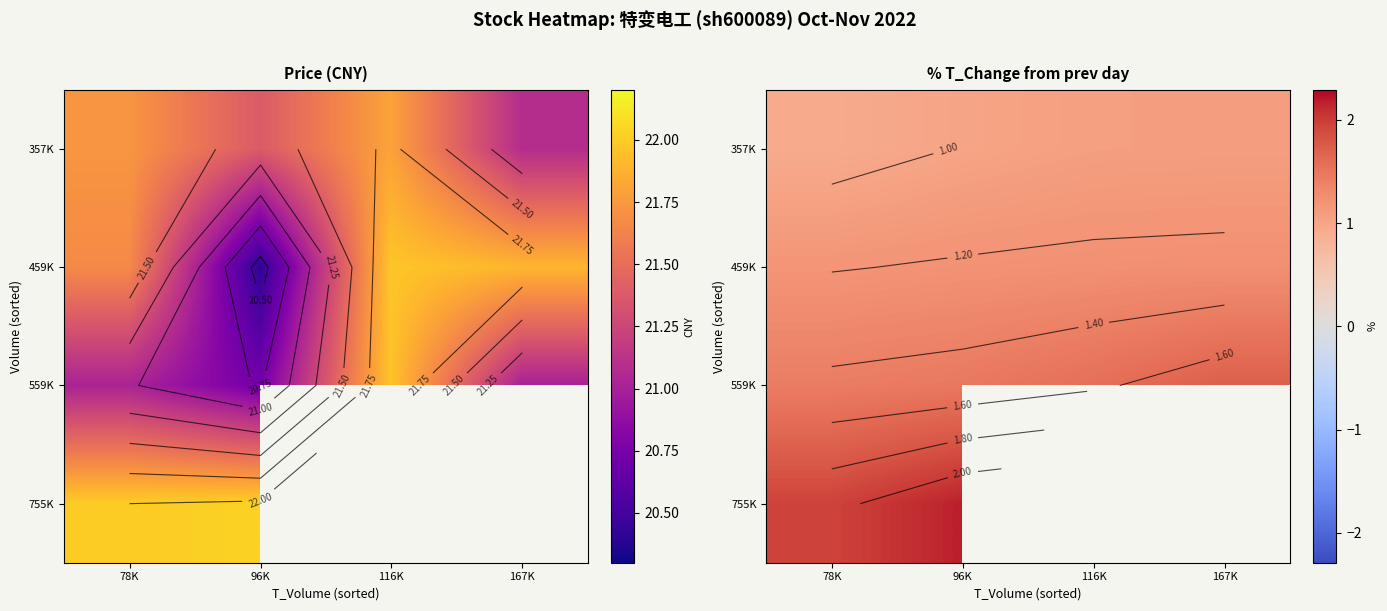

What is the total value across all series at 78K?

5.5